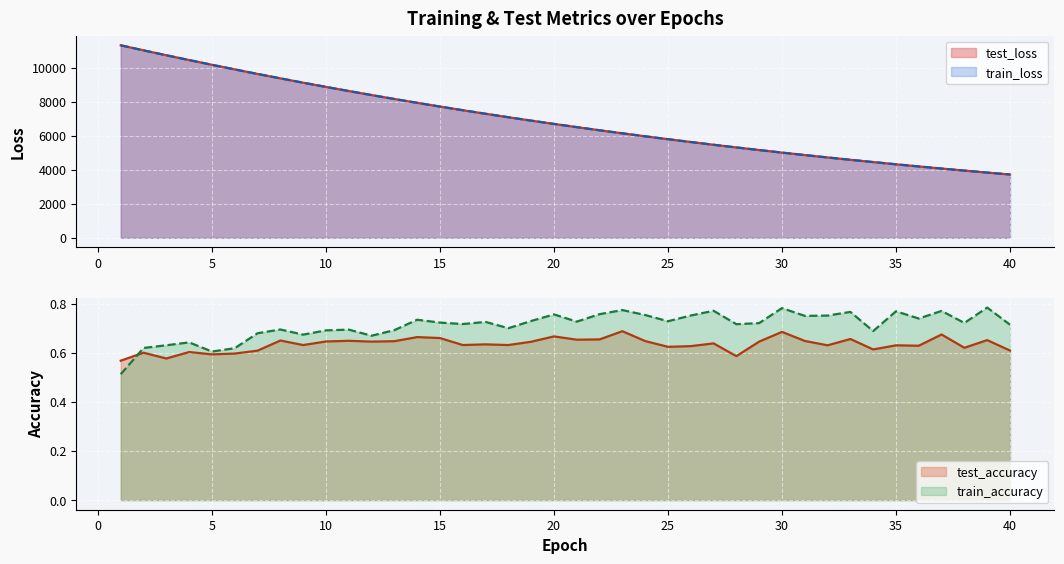

True or false: train_loss and test_accuracy intersect in this chart.

False